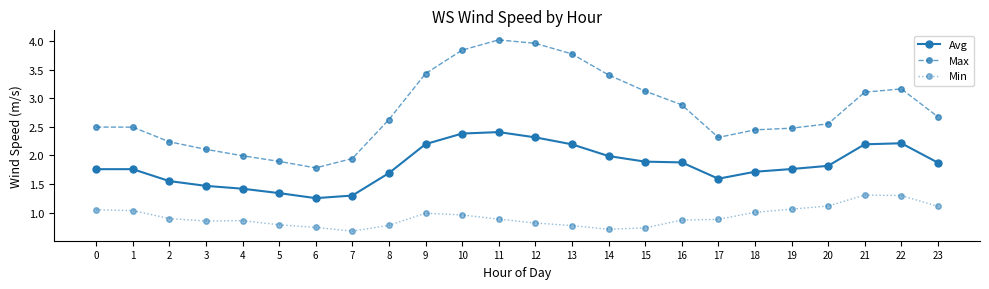

The Avg series shows 2.5 at 3. True or false?

False